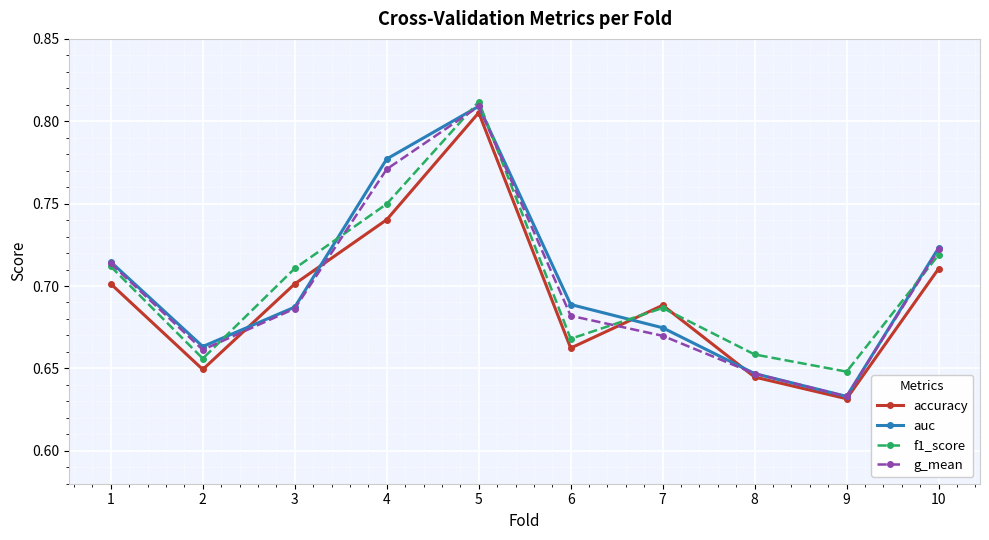

At which category is the sum across all series the highest?

5